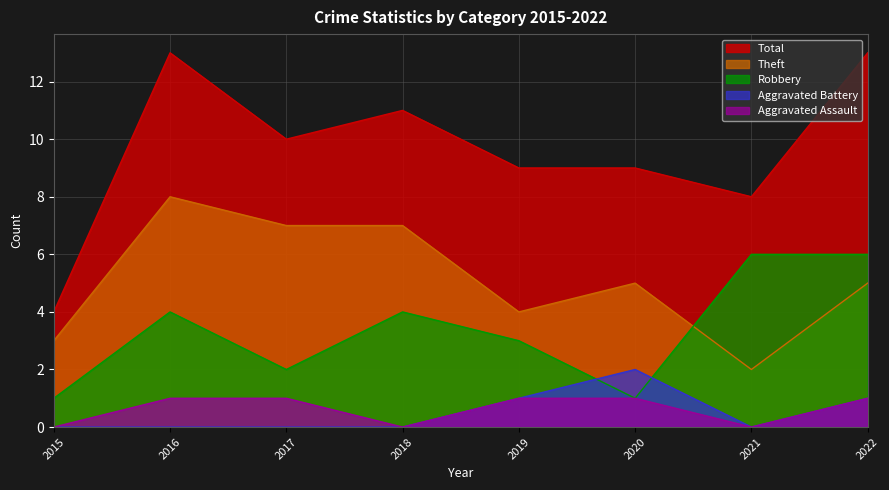

What is the value of the Robbery point at the 7th from the left?

6